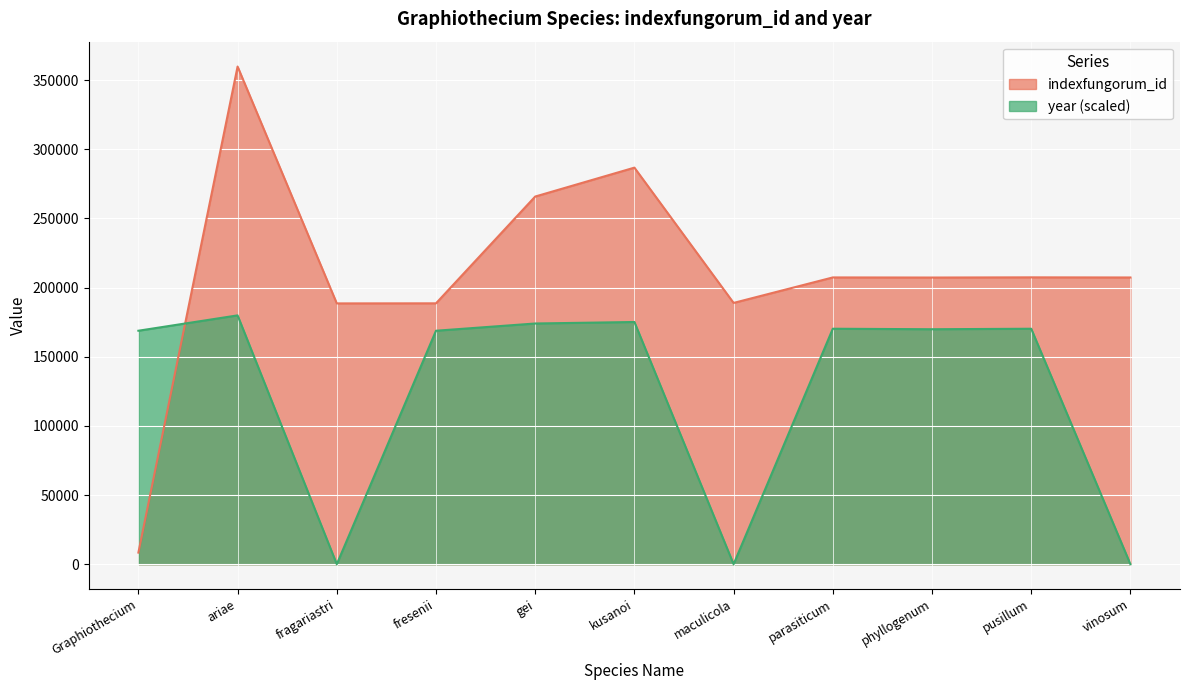

What is the difference between the second highest and minimum values in the indexfungorum_id series?

278346.0